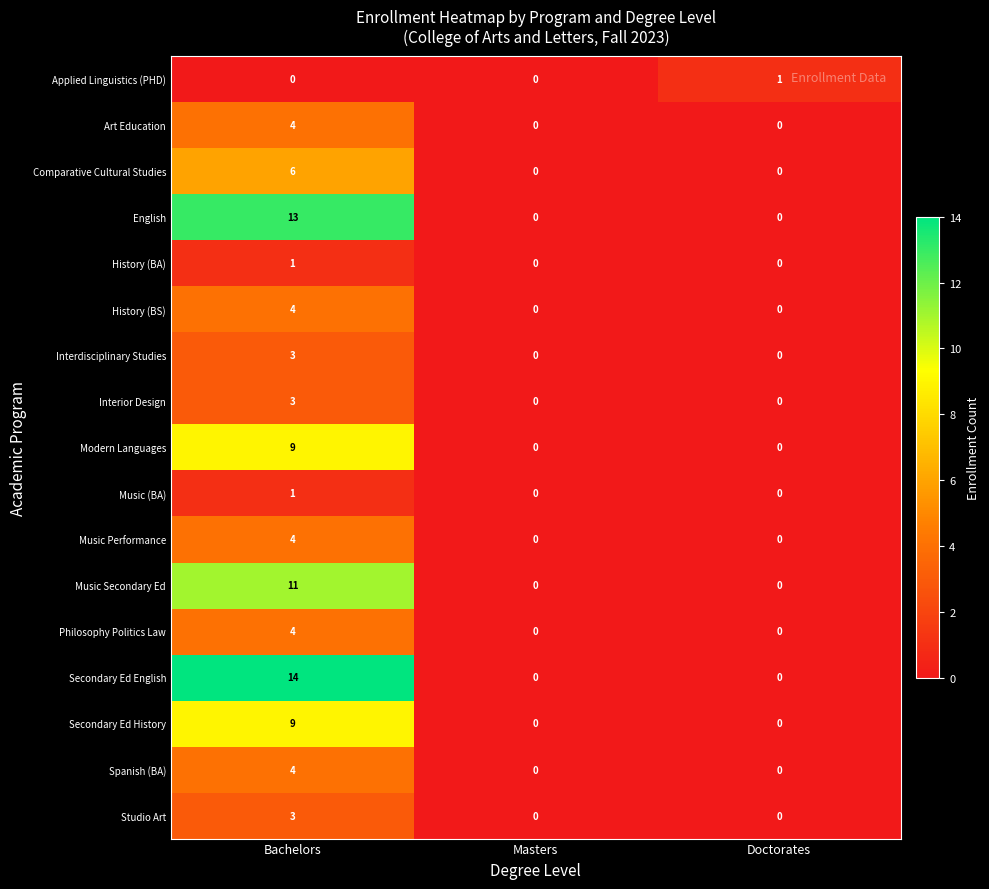

True or false: Spanish (BA) has a value of 0 at Doctorates.

True